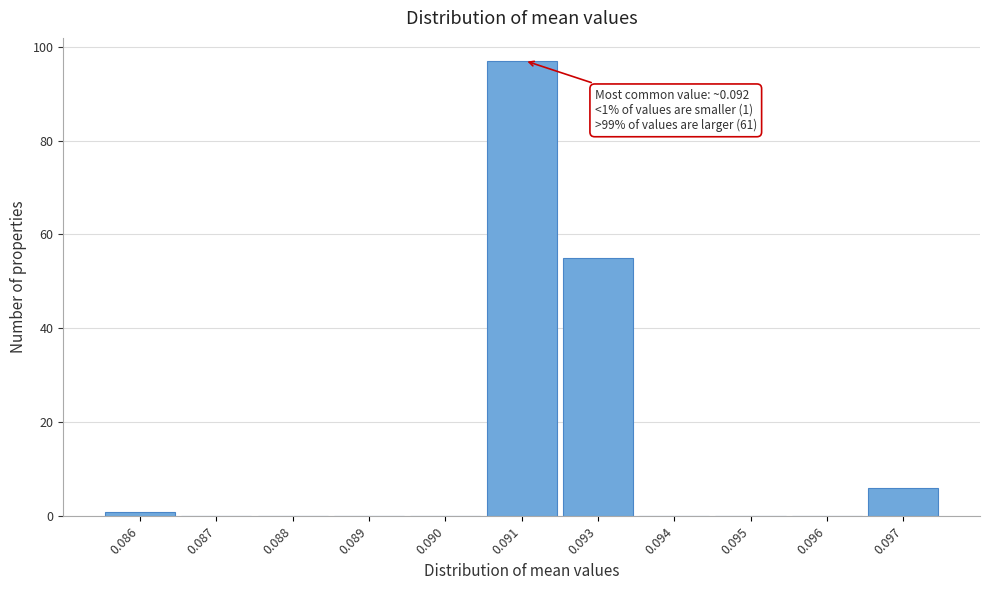

Reading right to left, what are all the values shown in this chart?

0.097=6	0.096=0	0.095=0	0.094=0	0.093=55	0.091=97	0.090=0	0.089=0	0.088=0	0.087=0	0.086=1